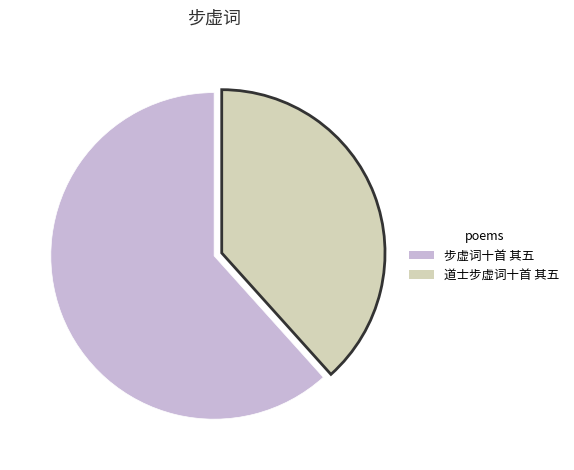

Which slice represents more than half of the pie?

步虚词十首 其五